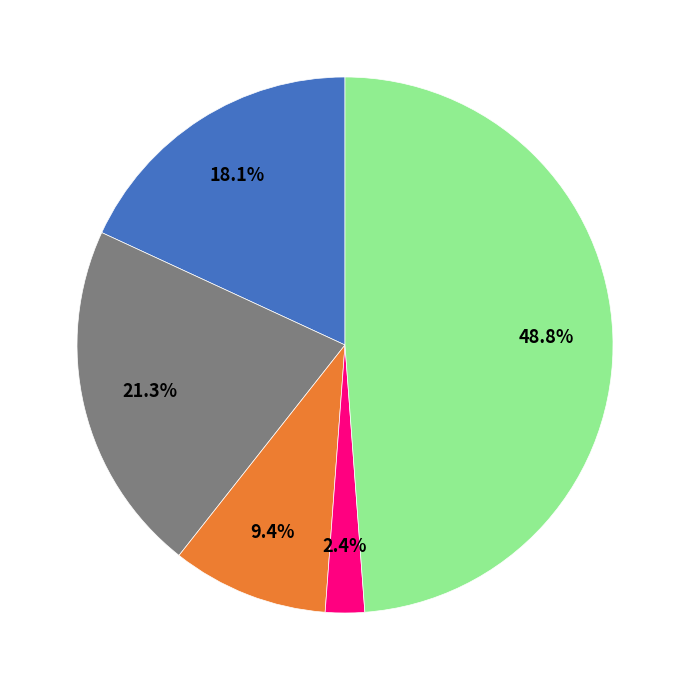

Is there any slice that represents more than half of the pie?

No